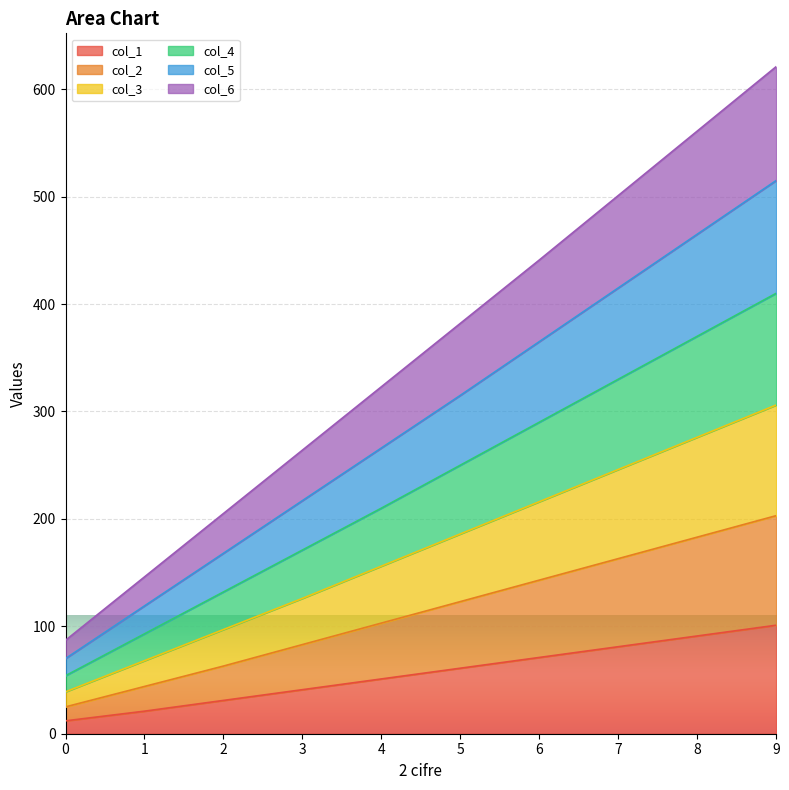

The value of col_1 at 7 is 109. True or false?

False